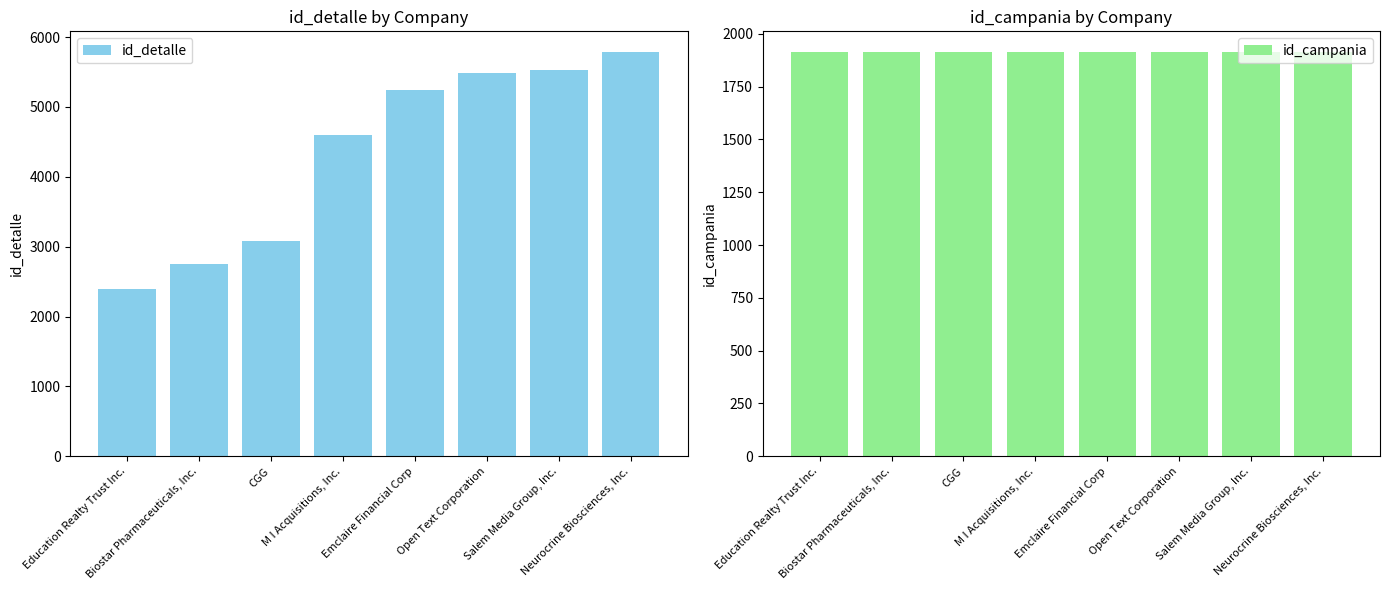

Reading left to right, extract all data points from this chart.

id_detalle: 2389	2749	3085	4596	5241	5492	5530	5792
id_campania: 1916	1916	1916	1916	1916	1916	1916	1916